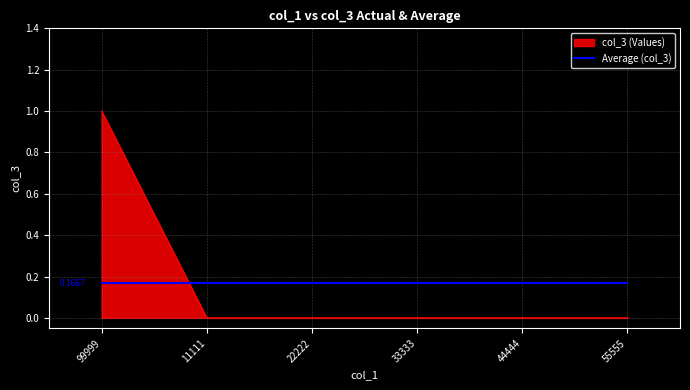

Is the value of Average (col_3) at 99999 greater than the value of col_3 (Values) at 11111?

Yes